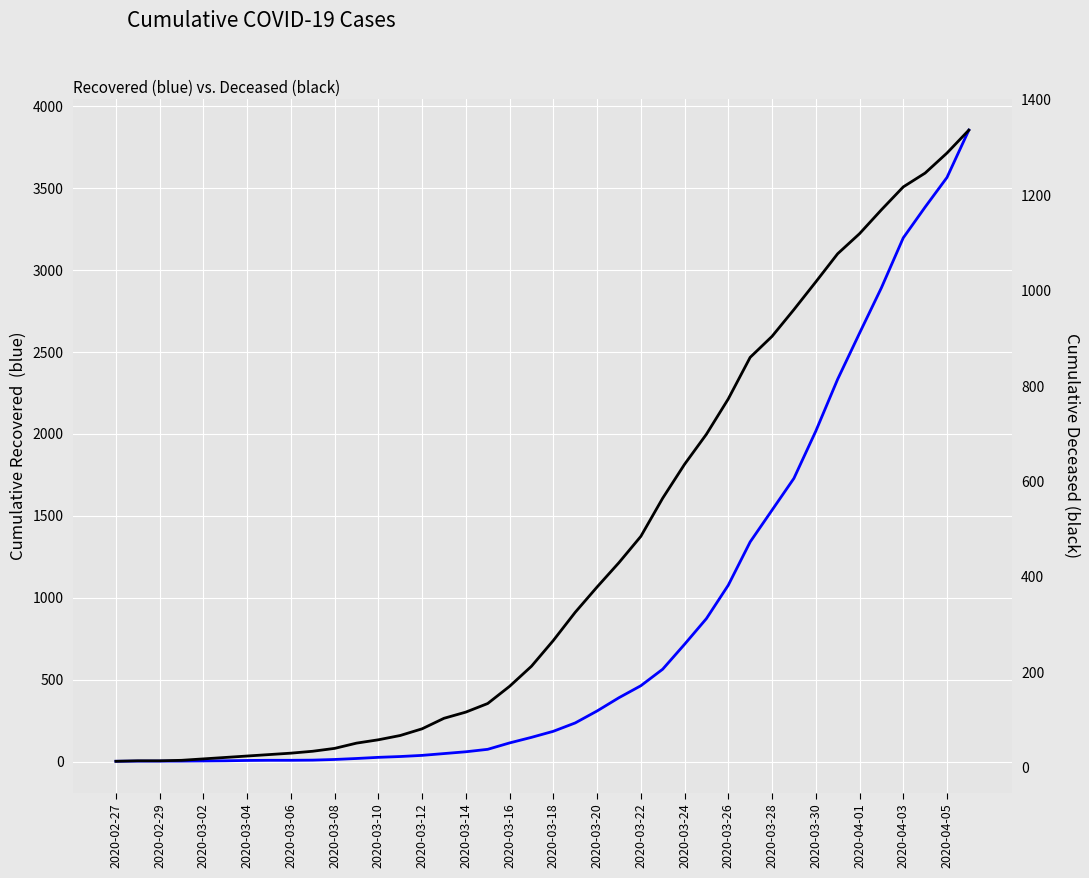

What are all the series names shown in the legend?

cumulative_recovered, cumulative_deceased